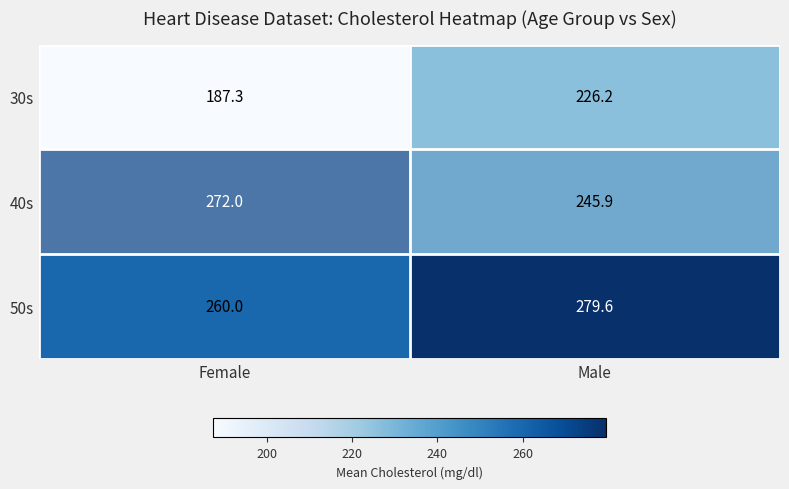

Which series changed the most between Female and Male?

30s